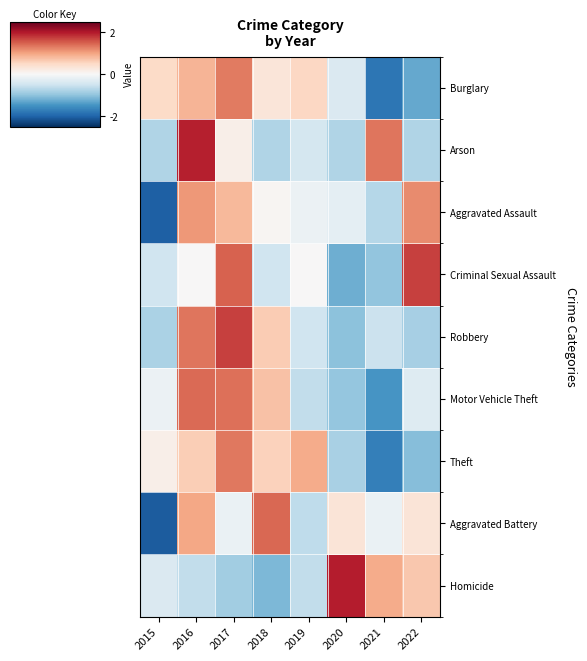

Which series has the widest spread of values?

Aggravated Battery